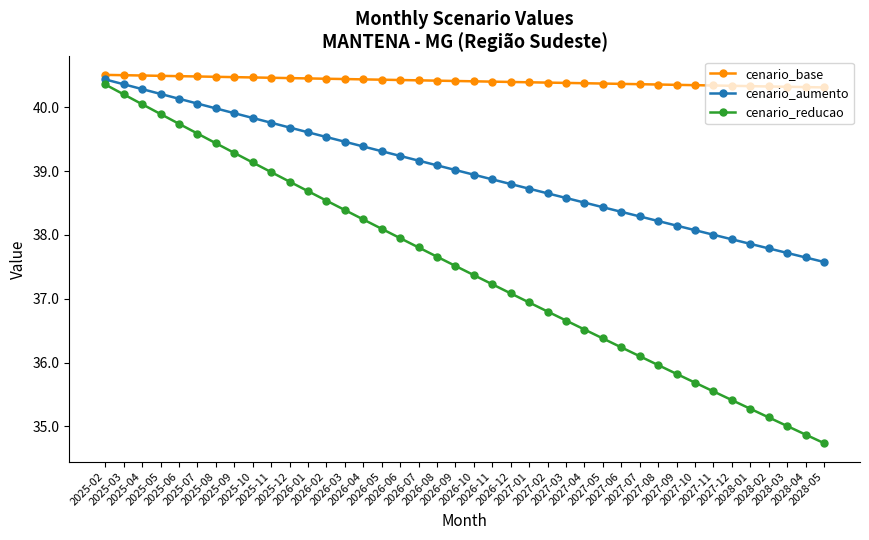

At how many categories does at least one series exceed 37?

40